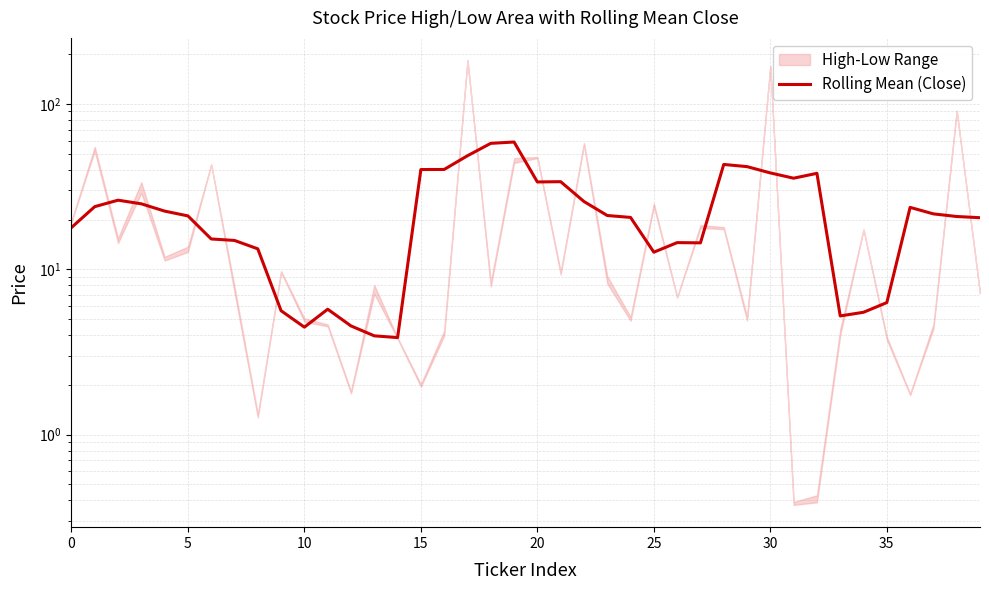

At which label is the value closest to 31?

20